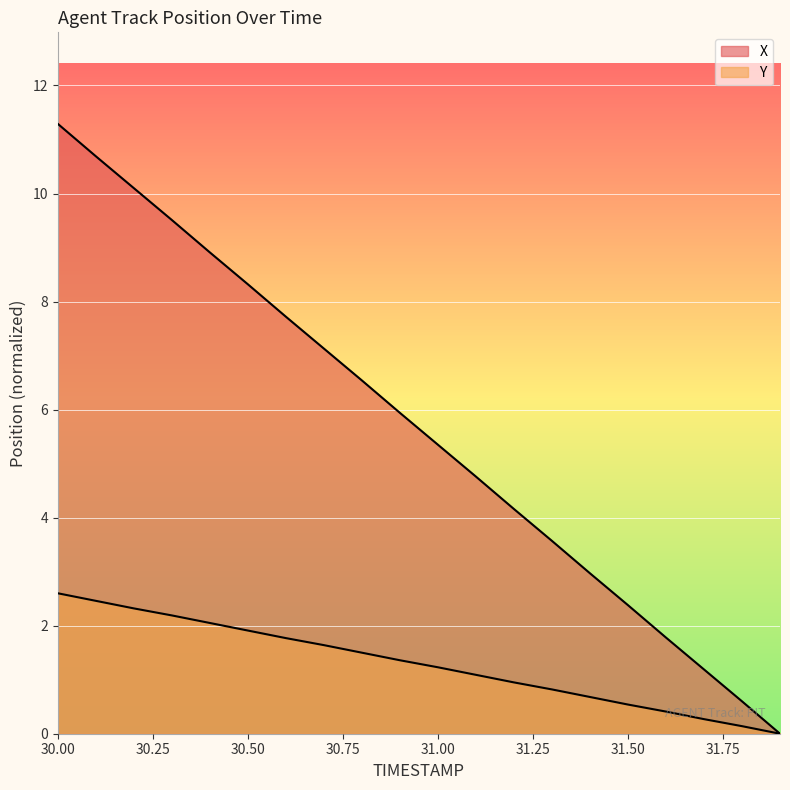

At which label does X reach its minimum?

31.9